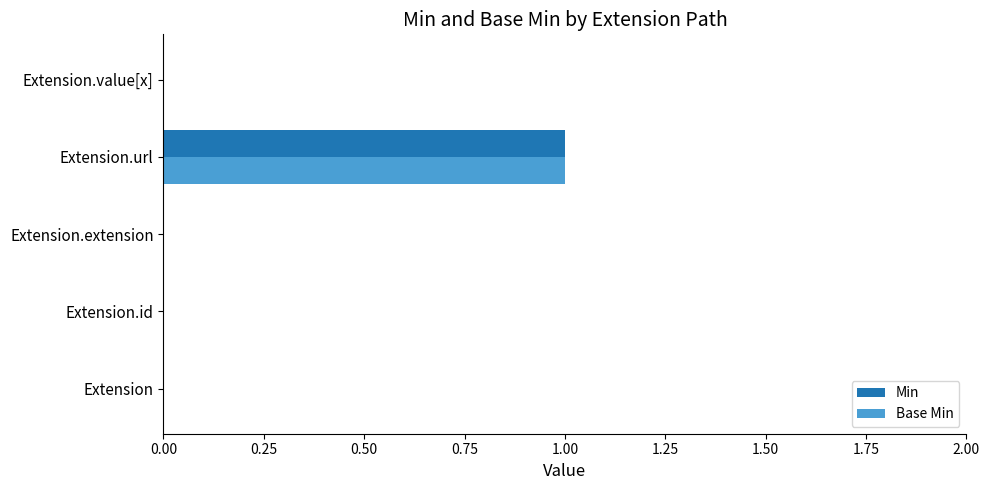

At which category is the sum across all series the highest?

Extension.url